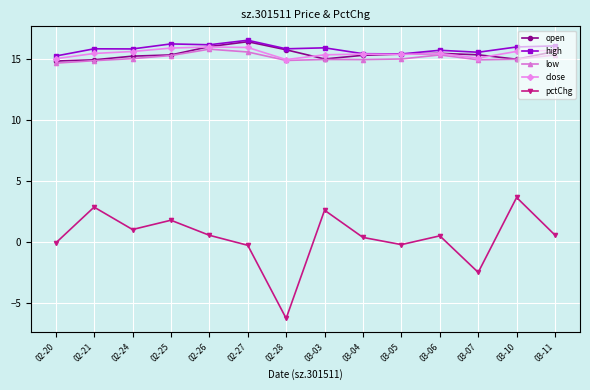

True or false: open has a value of 19.6 at 03-03.

False